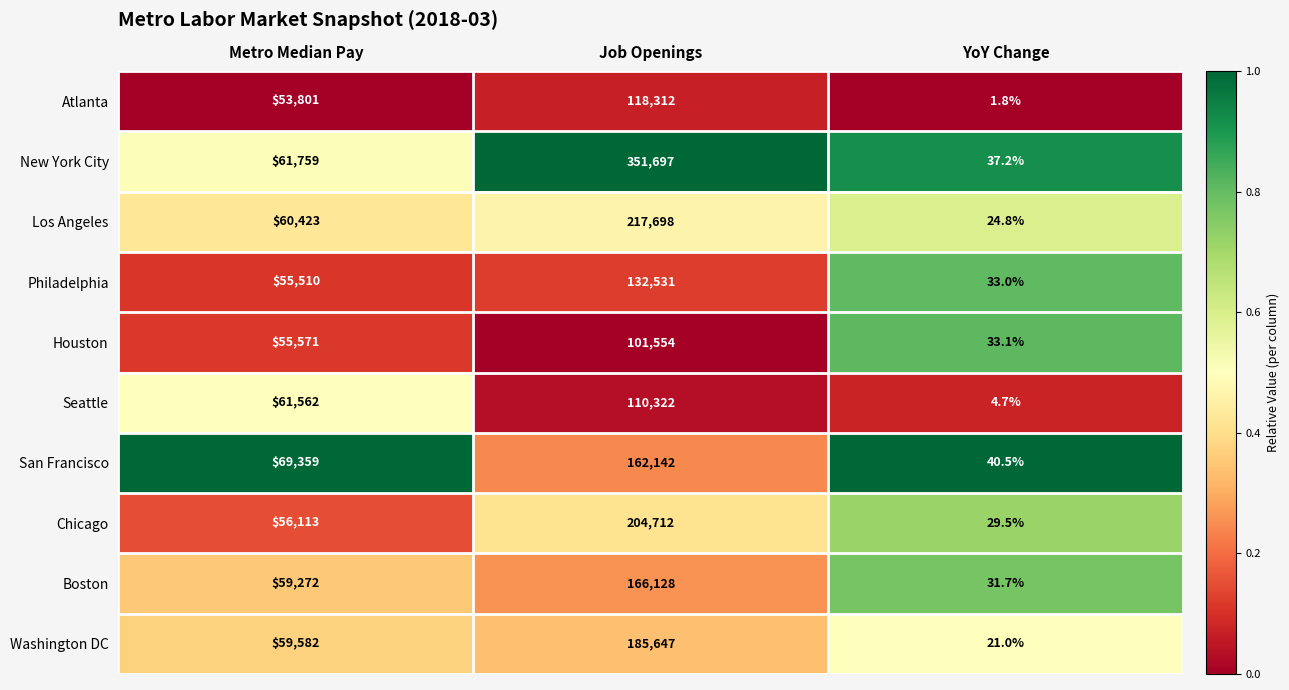

What value does the Seattle series have at YoY Change?

4.7